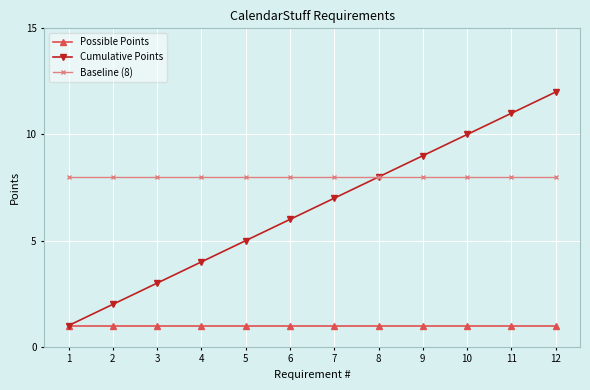

What is the value of the Possible Points point at the 8th from the left?

1